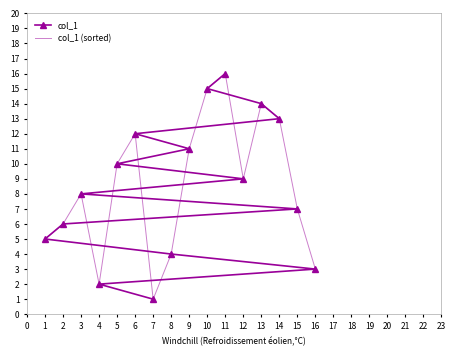

At which label does col_1 (sorted) first exceed 9?

5